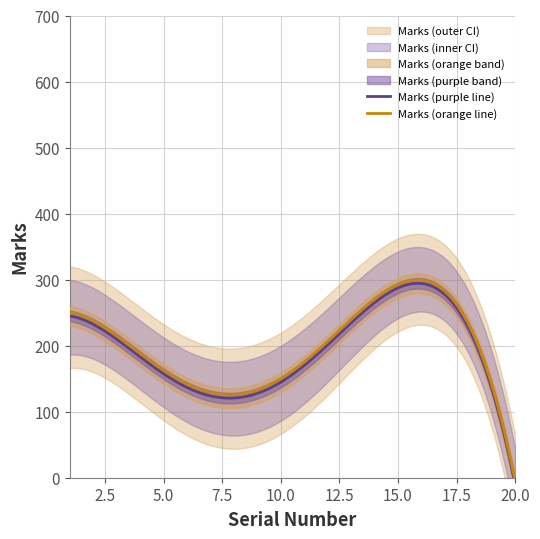

How many values in the Marks_lower series are below 70?

10